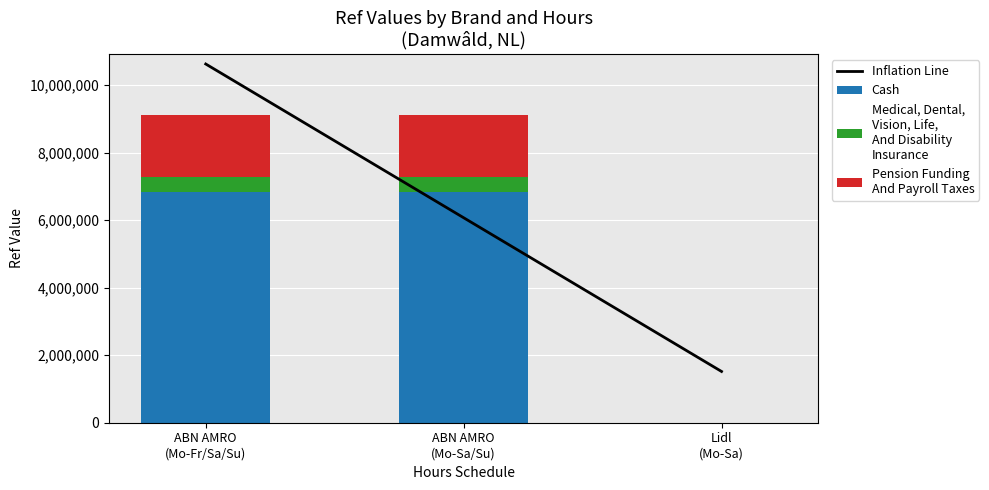

List the series in order of their peak value, highest first.

Inflation Line, Cash, Pension Funding
And Payroll Taxes, Medical, Dental,
Vision, Life,
And Disability
Insurance